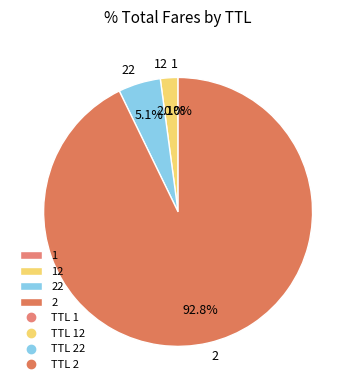

Is there a majority slice in this chart?

Yes